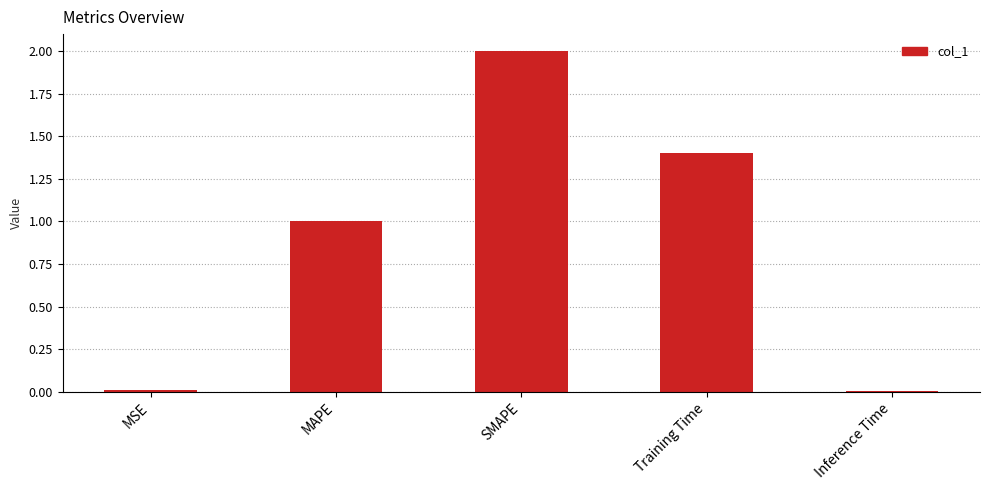

What is the value of the 2nd bar from the left?

1.0